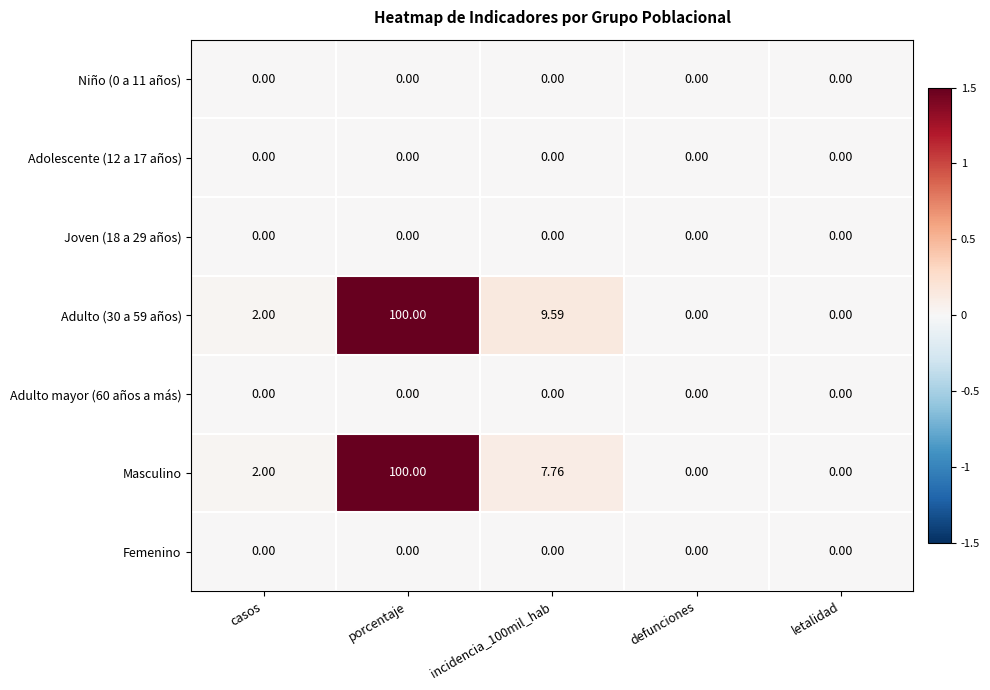

Which category has the highest value in the Adulto (30 a 59 años) series?

porcentaje